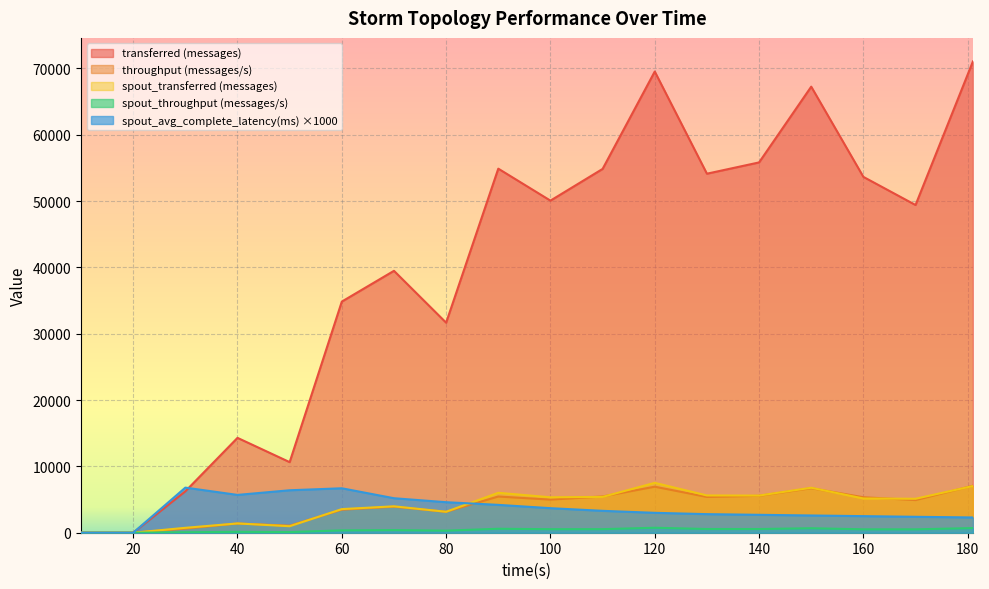

Read the spout_transferred (messages) value at 181.

7040